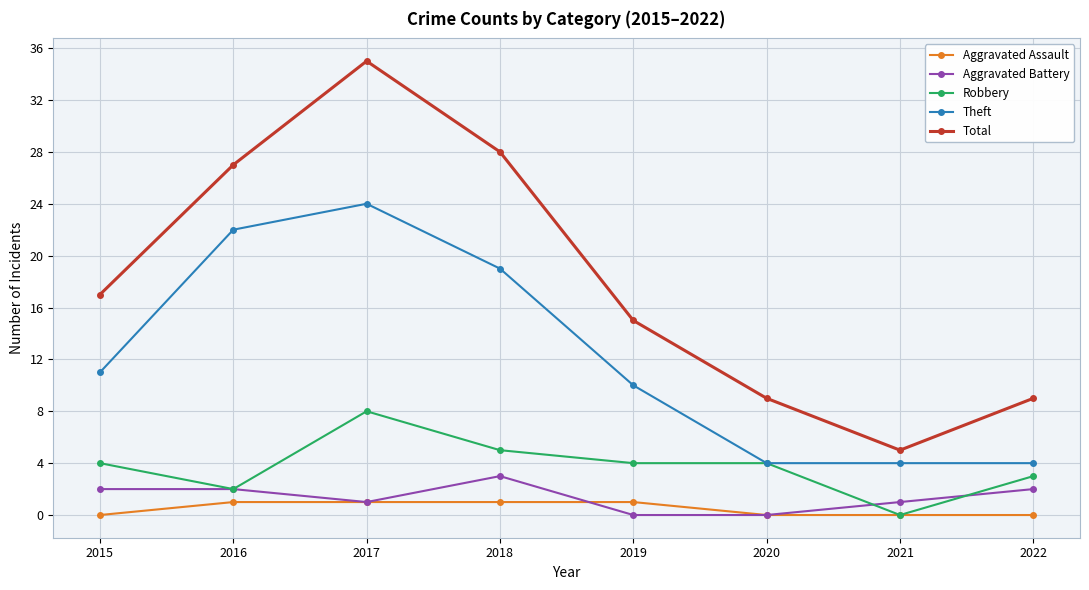

What is the difference between the Total values at 2016 and 2017?

8